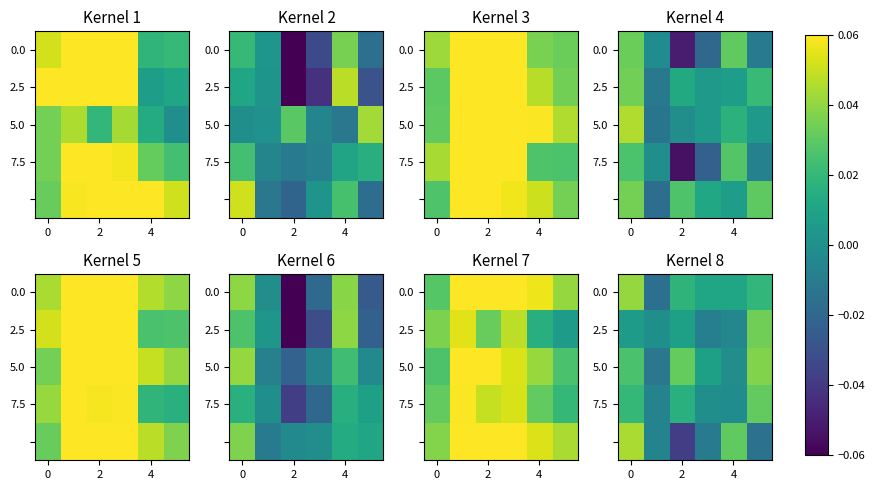

Where is row_2 nearest to the value 0?

4